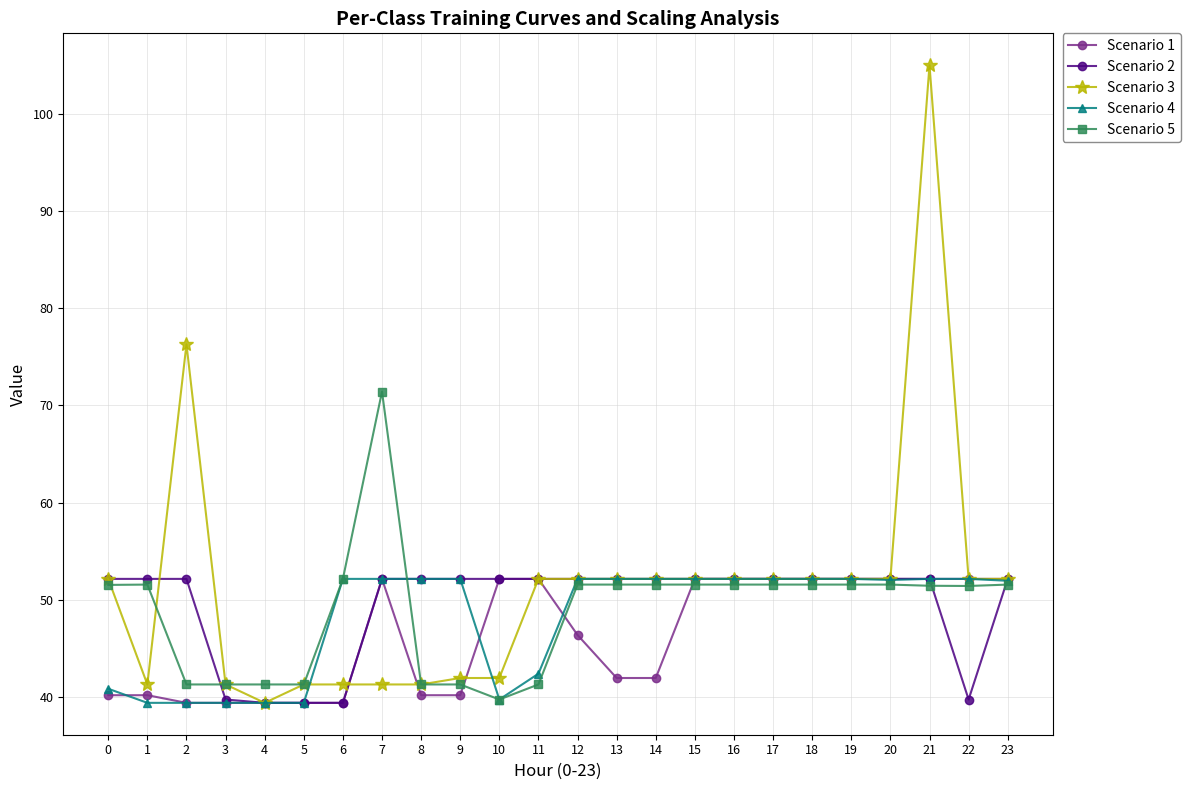

What is the value of the Scenario 2 point at the 17th from the left?

52.2